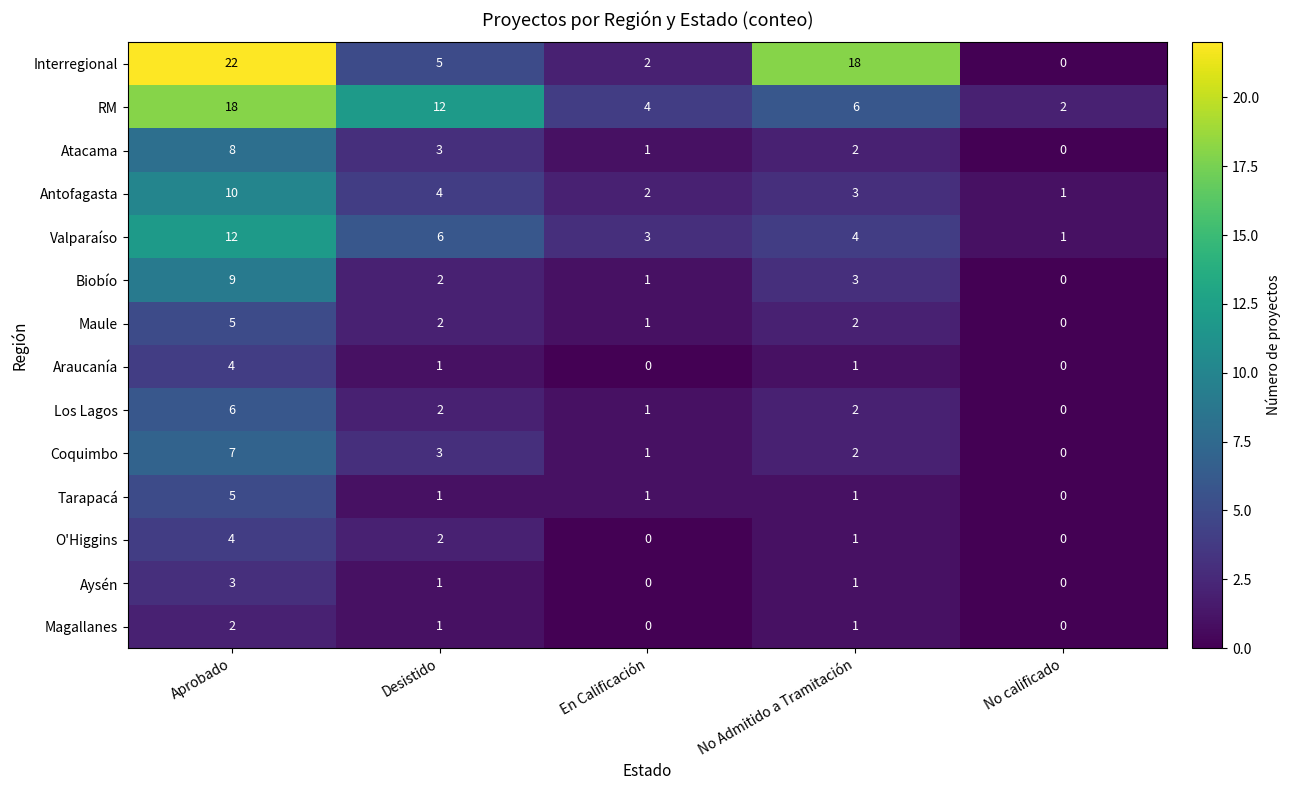

Which series has the largest total across all categories?

Interregional